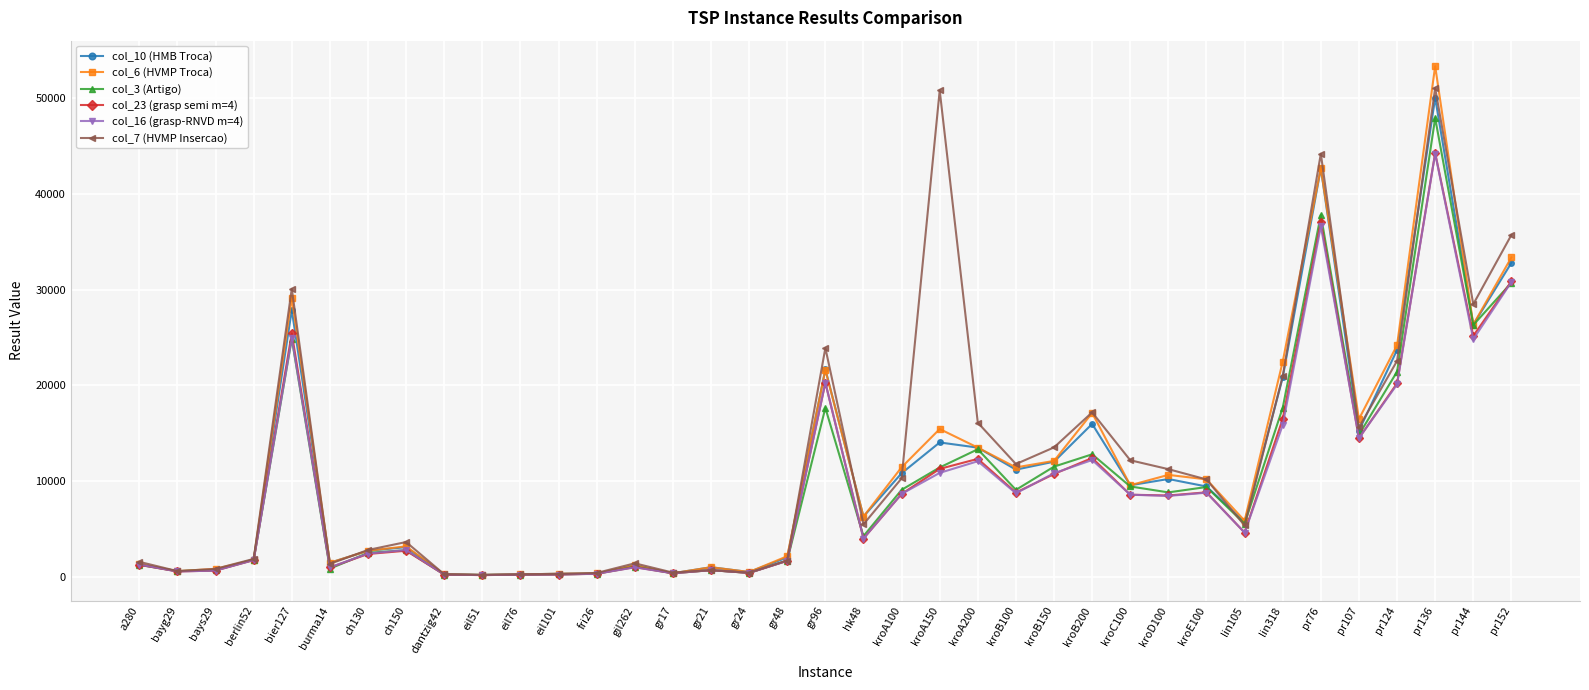

What is the approximate value of col_10 (HMB Troca) at gr24?

490.0